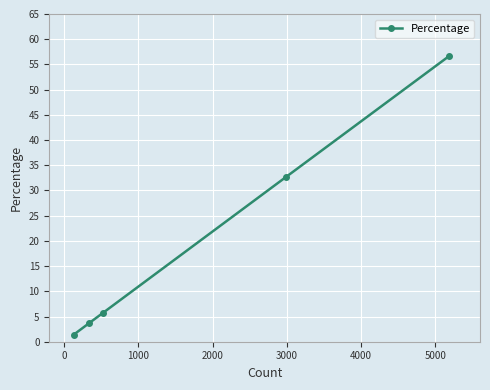

True or false: there are more than 2 points higher than both neighbors.

False